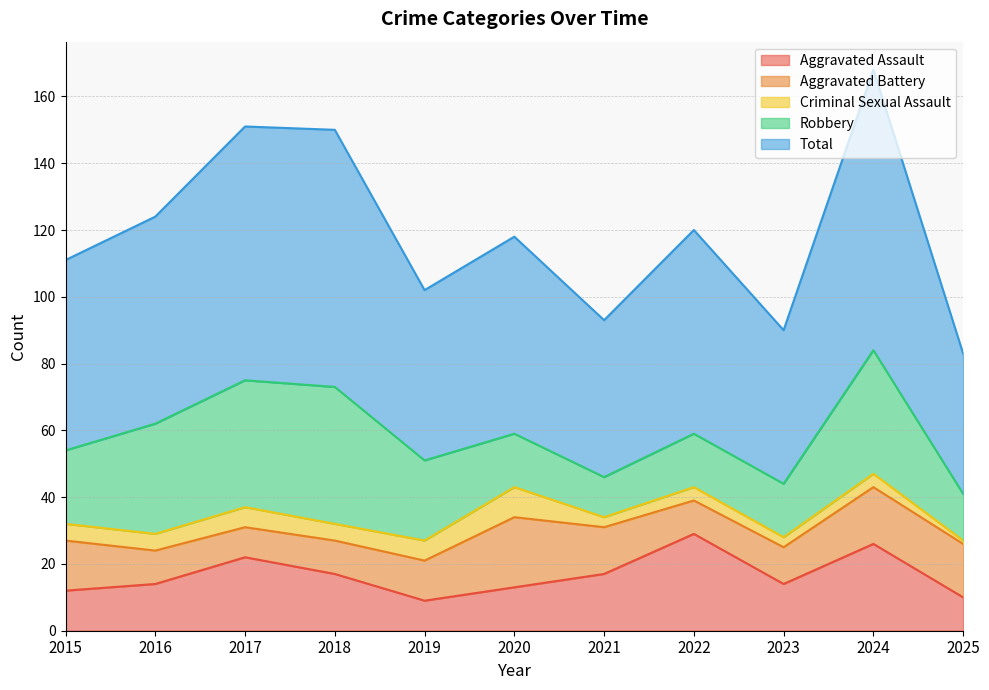

Between which two adjacent categories do Robbery and Aggravated Battery first intersect?

2019 and 2020